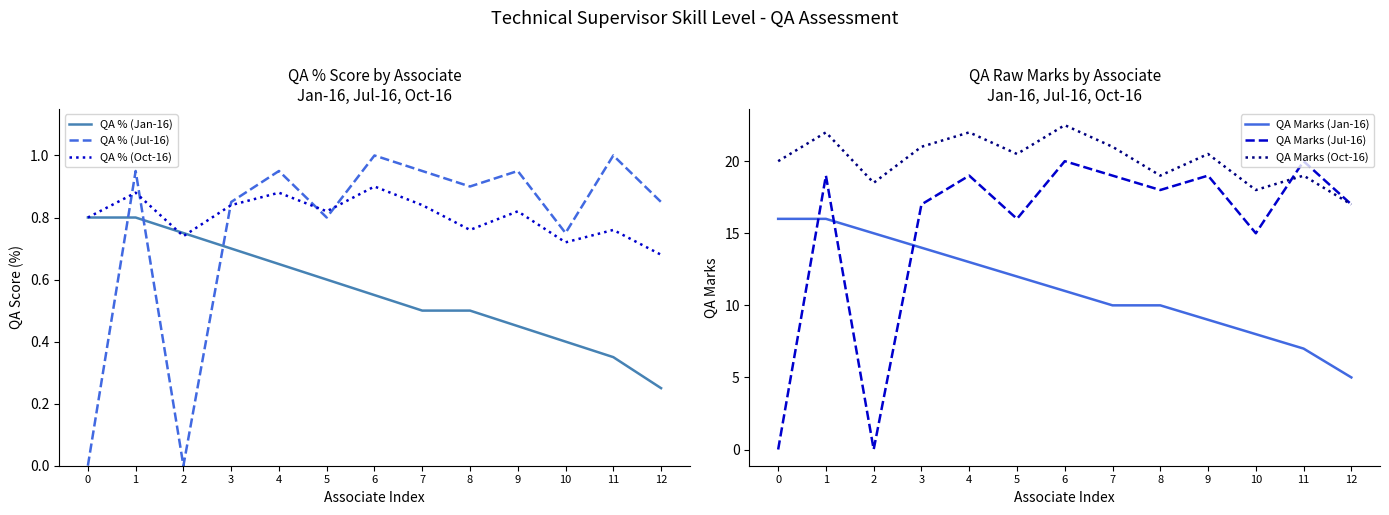

Read the QA % (Jan-16) value at 8.

0.5